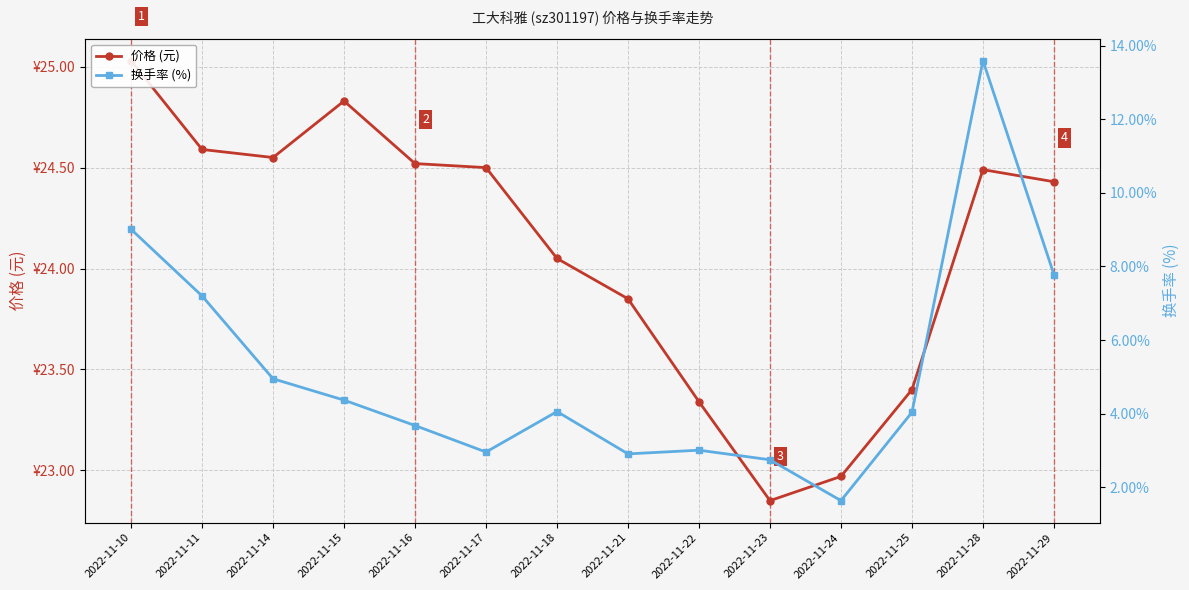

What value does the 价格 (元) series have at 2022-11-24?

23.0